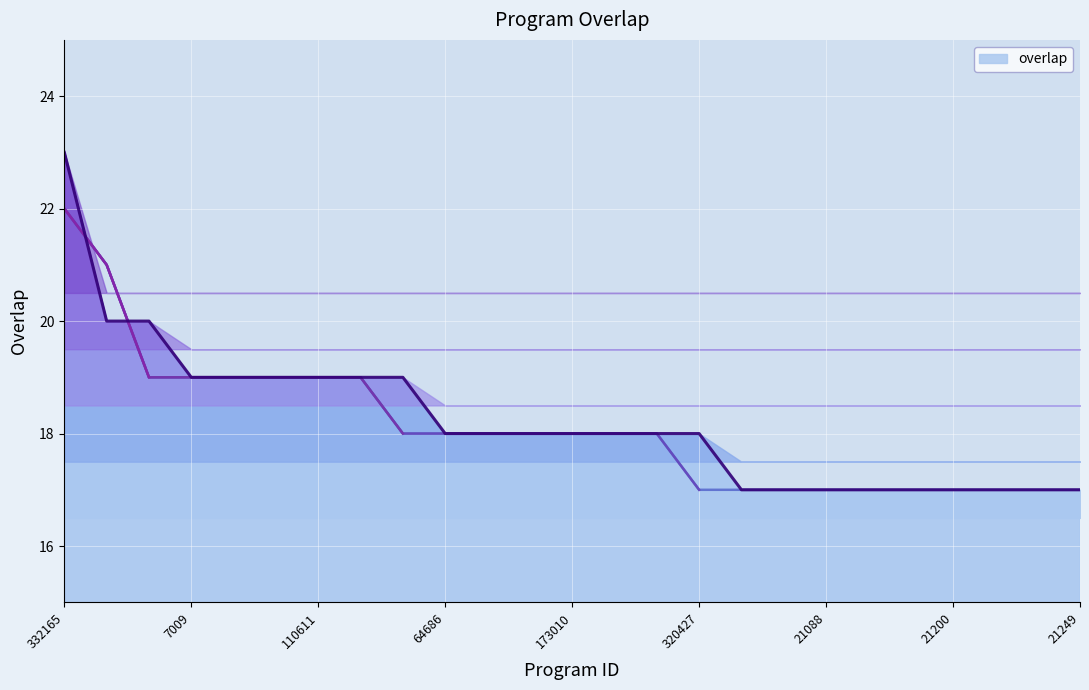

Is it true that the value at 233329 is 30?

False